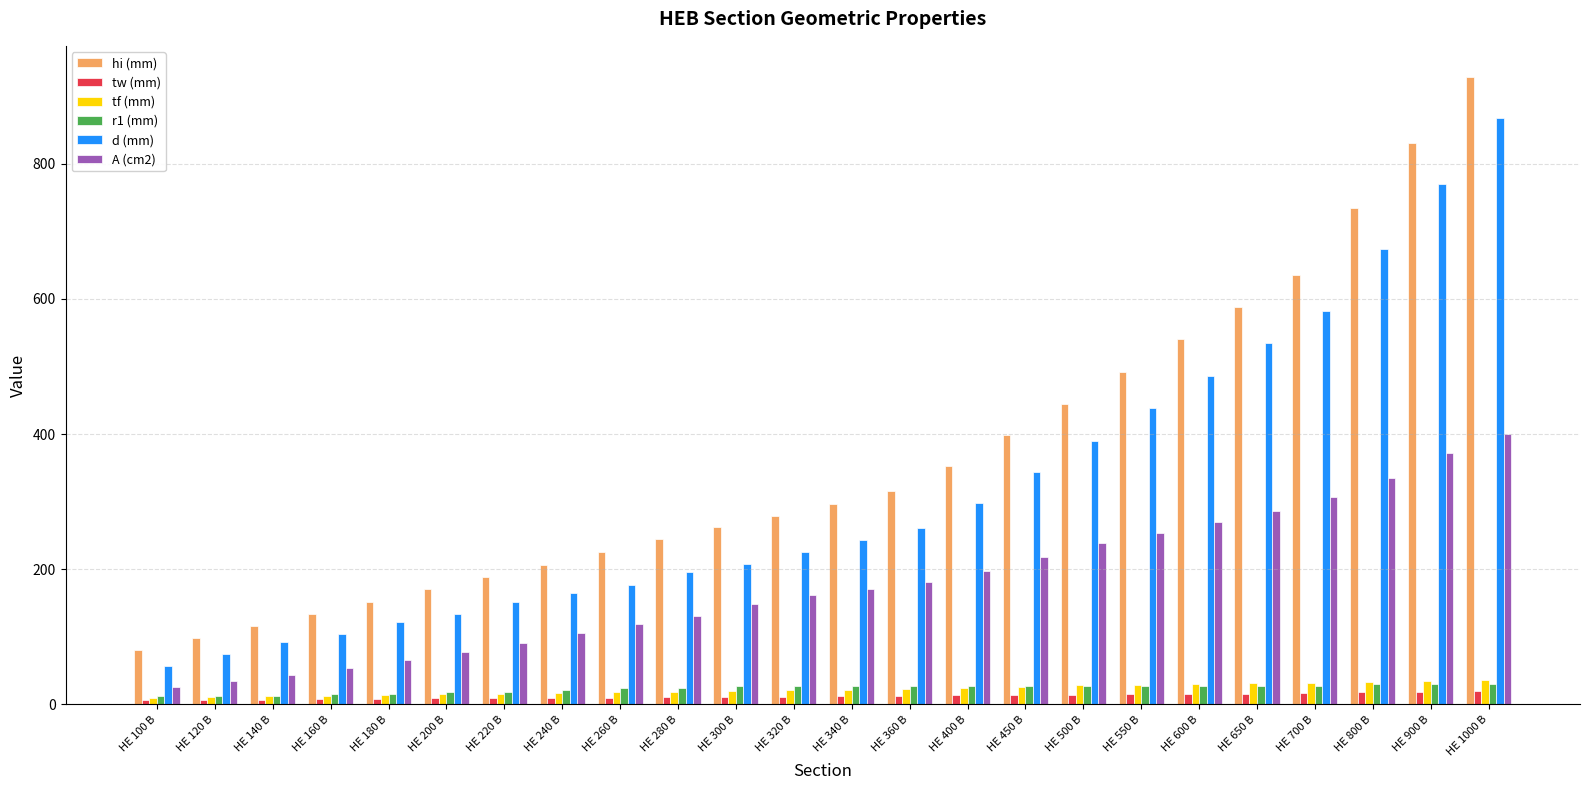

What is the difference between the second highest and second lowest values in the tw (mm) series?

12.0